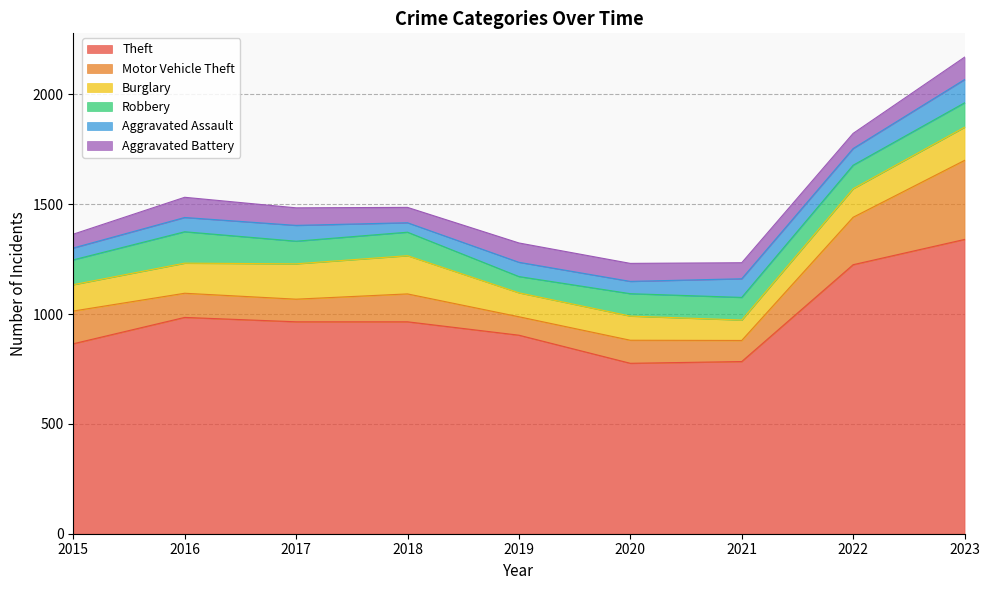

True or false: Burglary has a value of 205 at 2022.

False